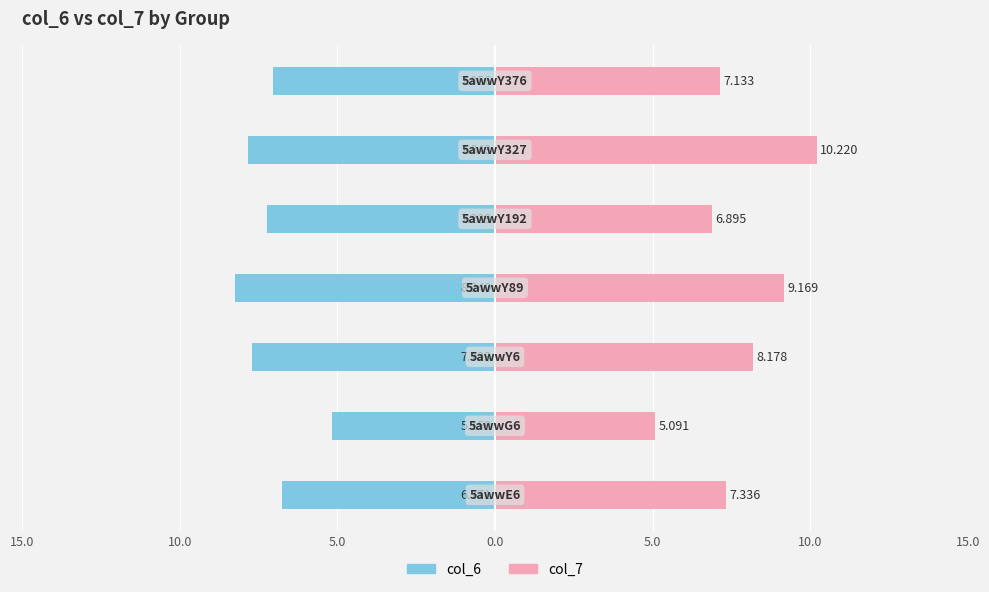

What is the average value of the col_6 series?

-7.1